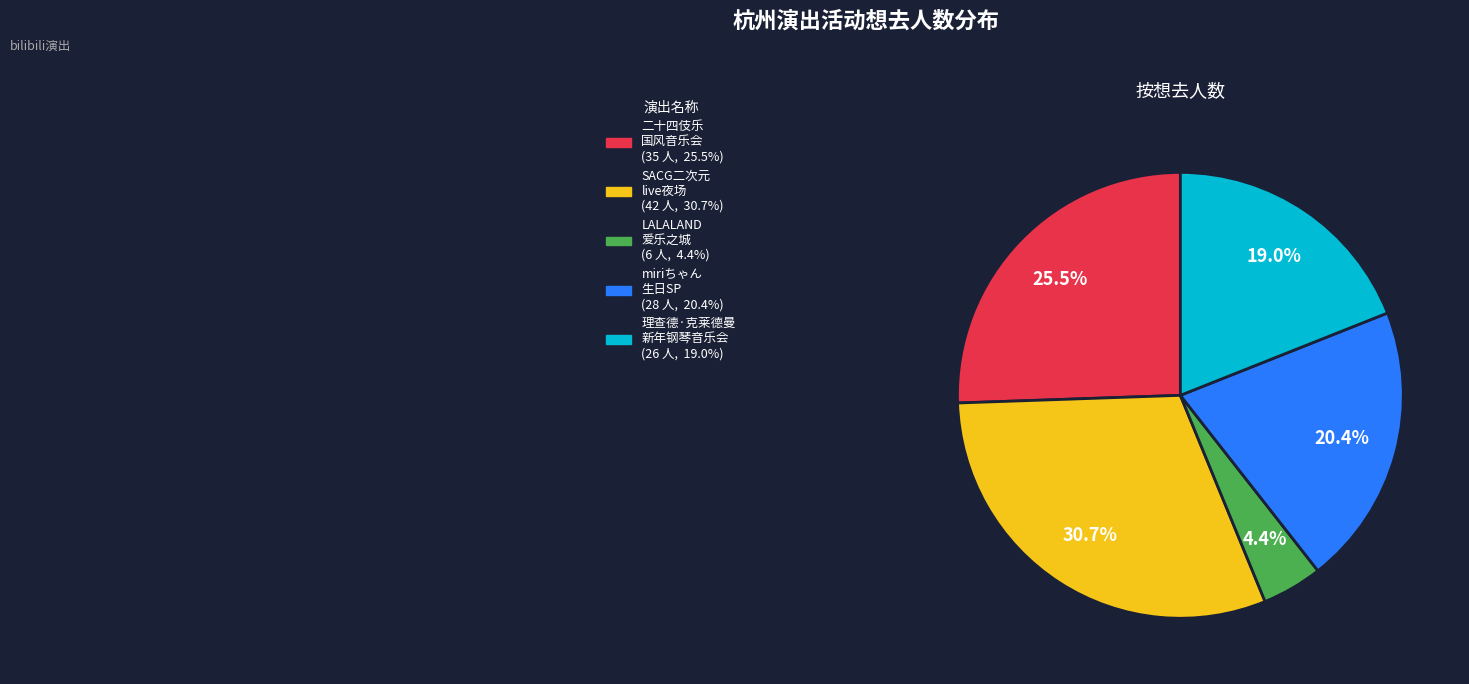

How many slices are in this pie chart?

5